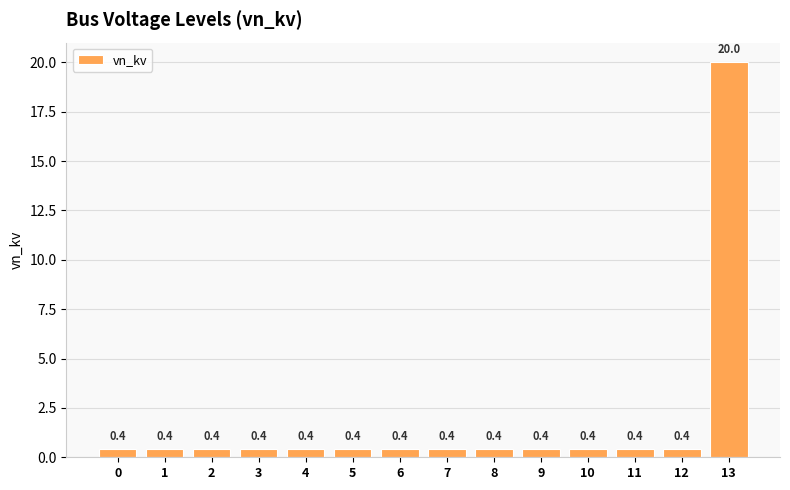

Does the chart contain stacked bars?

No